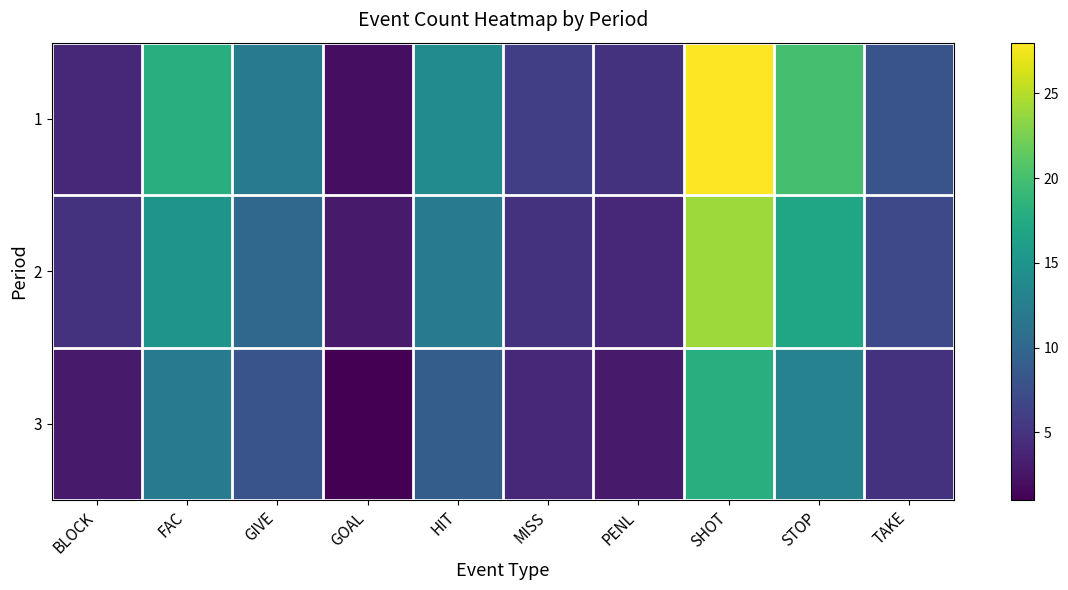

Between BLOCK and MISS, which series saw the biggest shift?

1